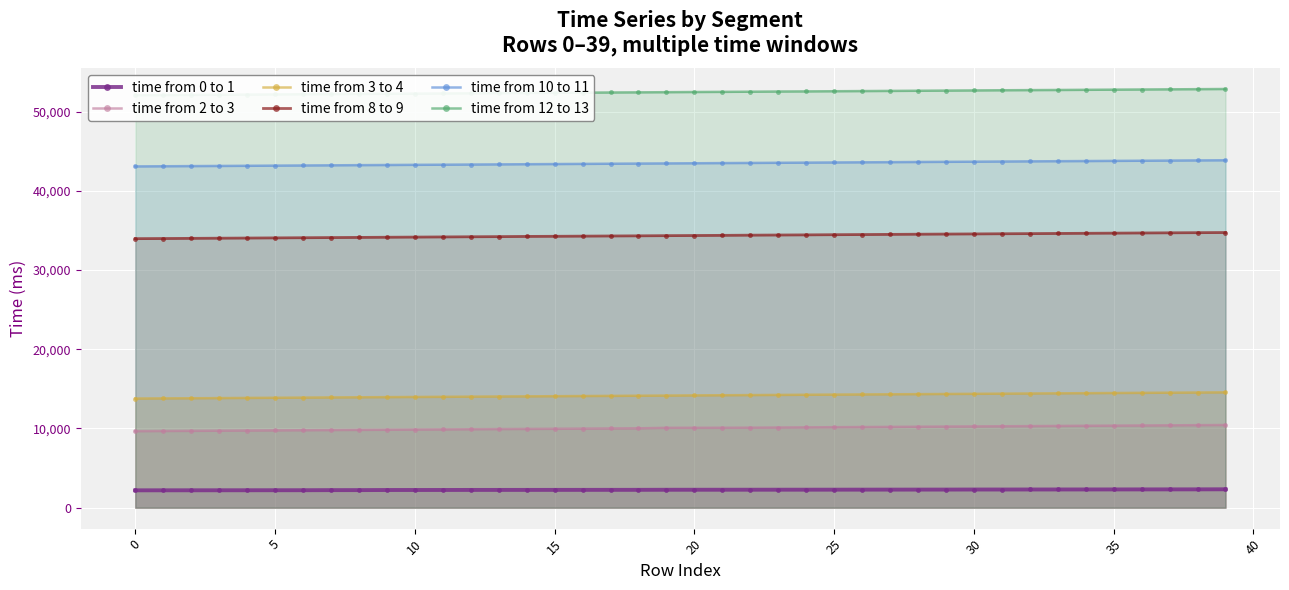

What is the label of the 12th point from the right?

28